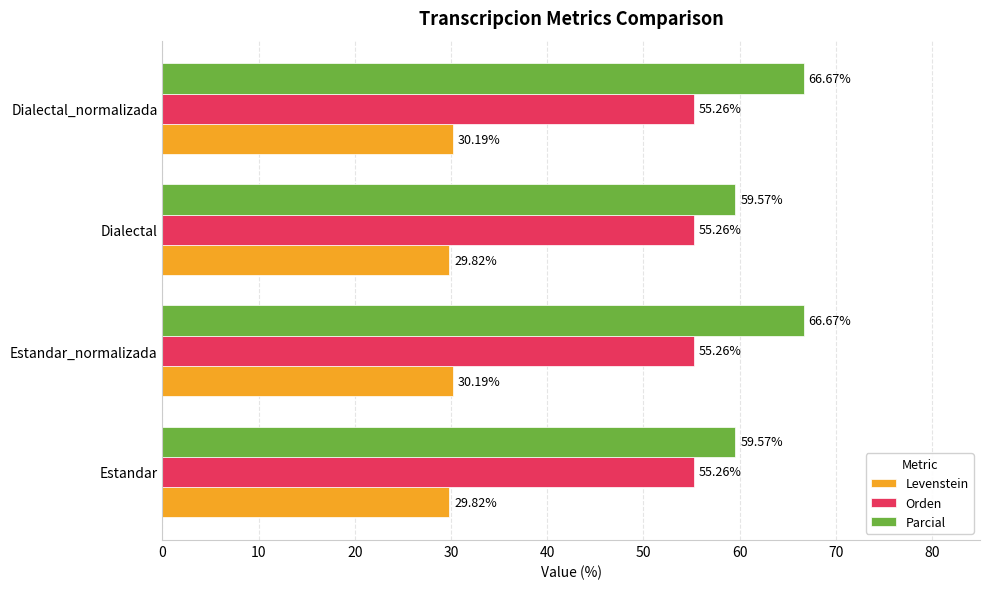

List the series in order of their overall mean, highest first.

Parcial, Orden, Levenstein